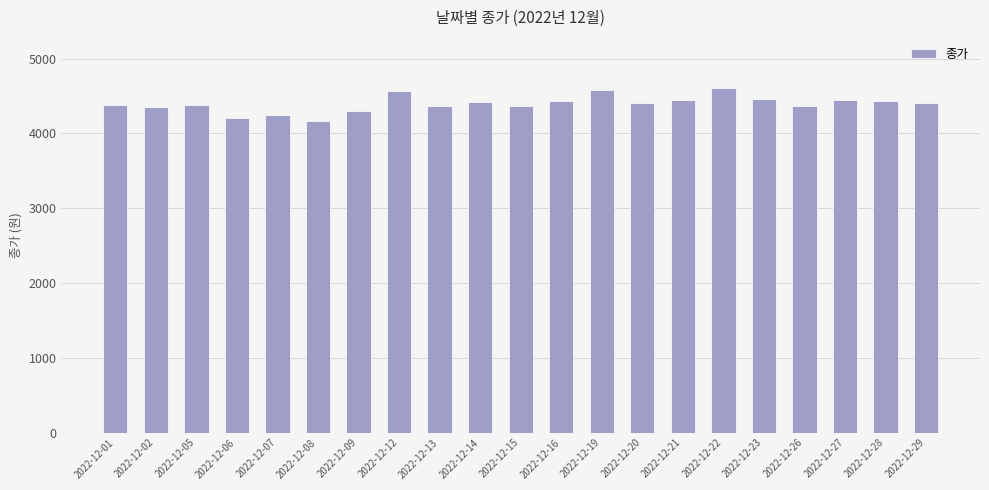

What is the average value?

4395